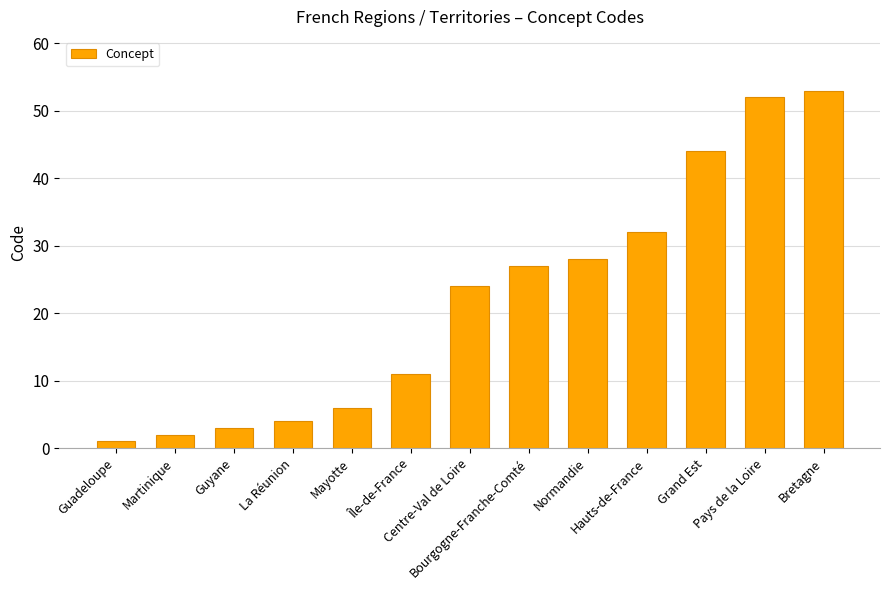

What is the label of the 2nd bar from the left?

Martinique